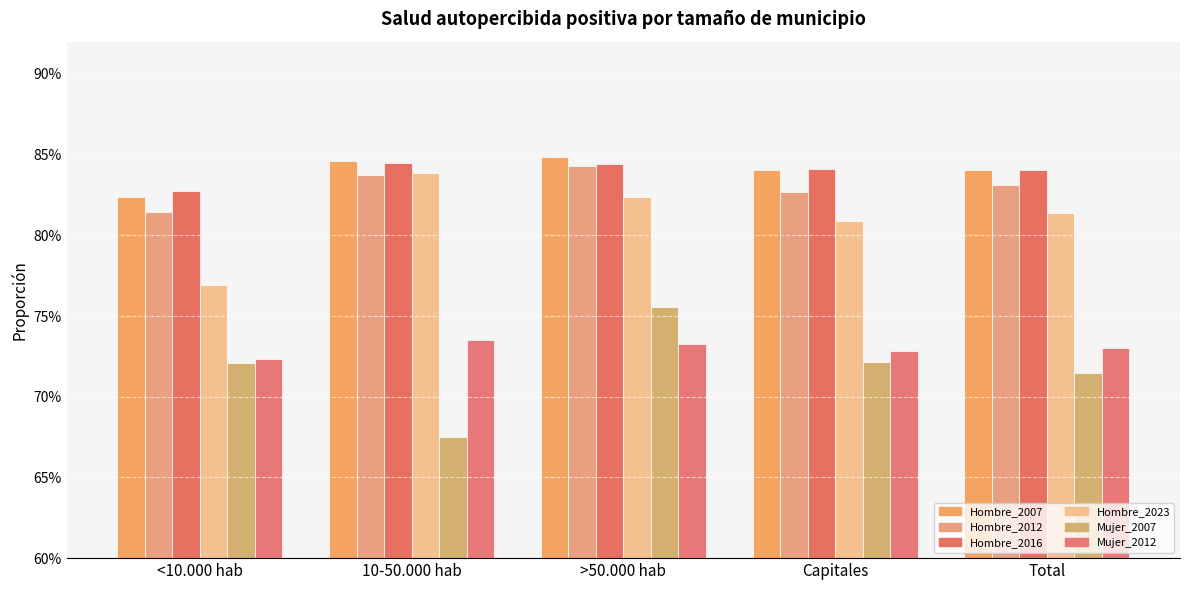

Does the chart contain stacked bars?

No